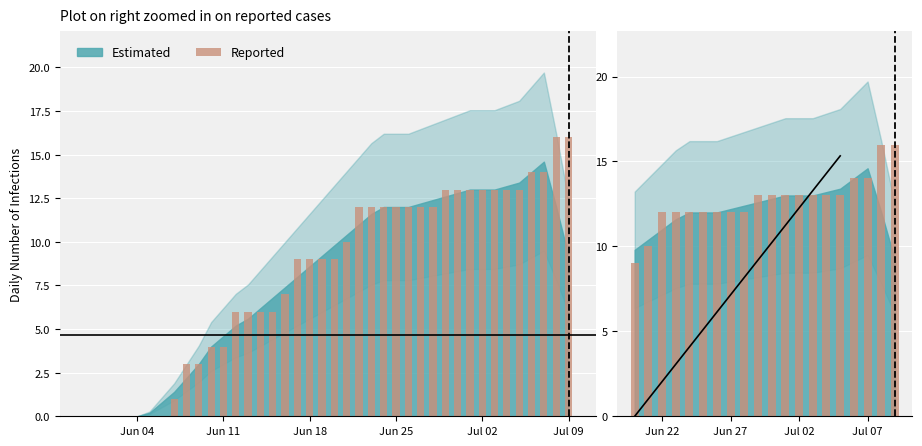

Count the number of values greater than 13.

4